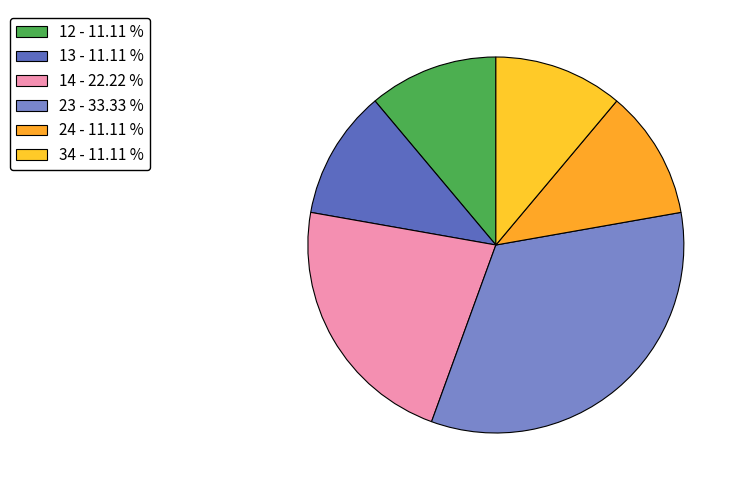

Which category has the biggest portion of the pie?

23